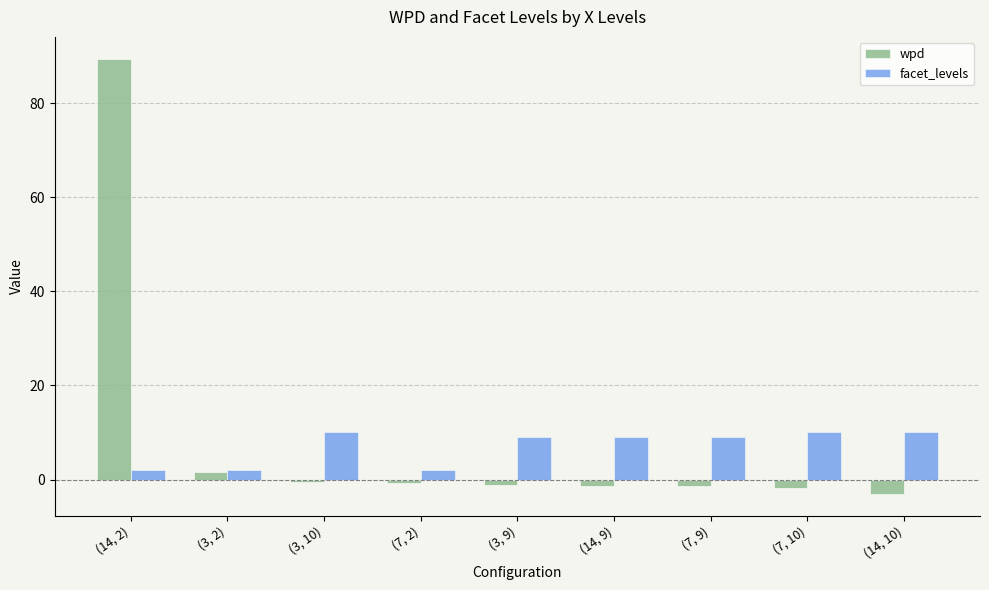

Which category has the lowest value across all series?

(14, 10)